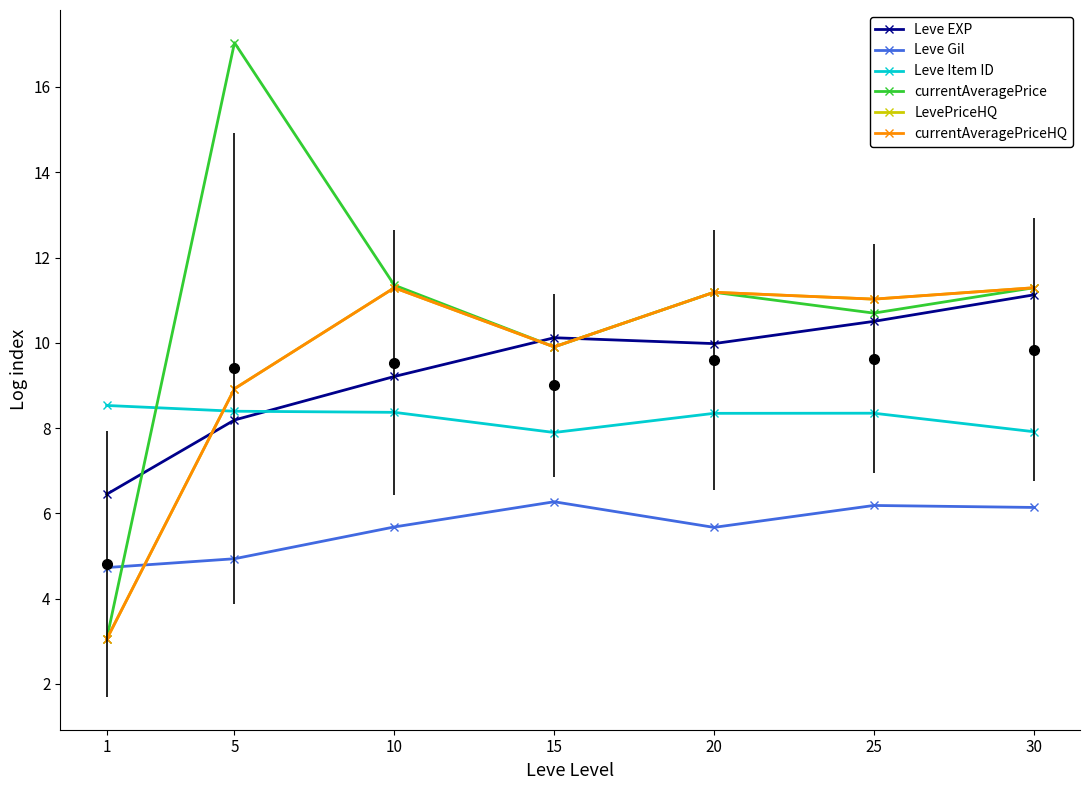

What is the lowest value of the Leve Gil series?

4.7